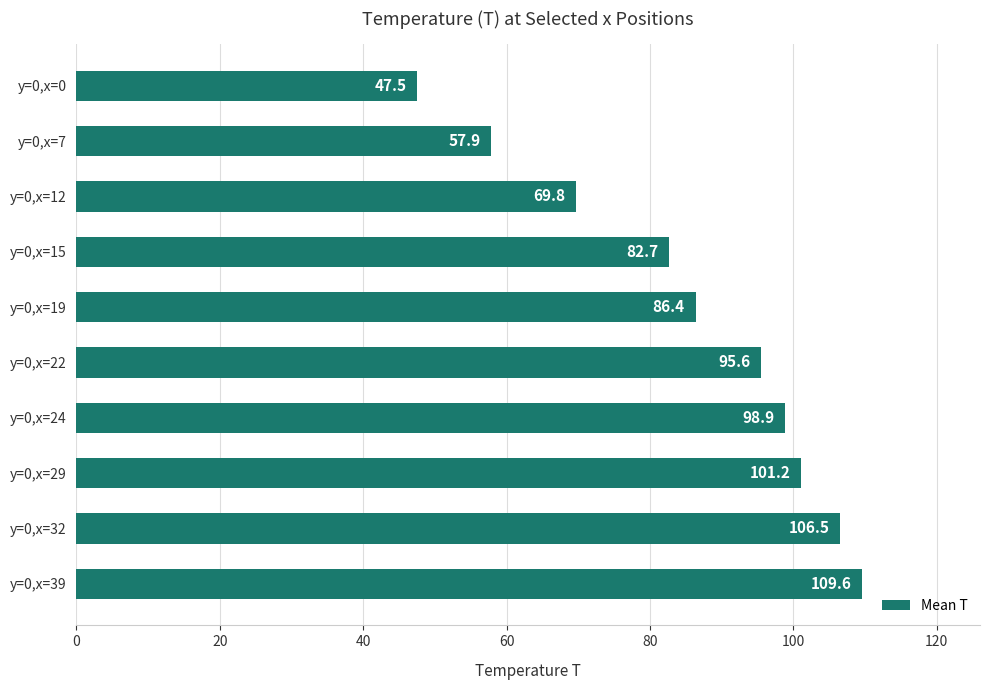

What is the value of the 8th bar from the top?

101.2